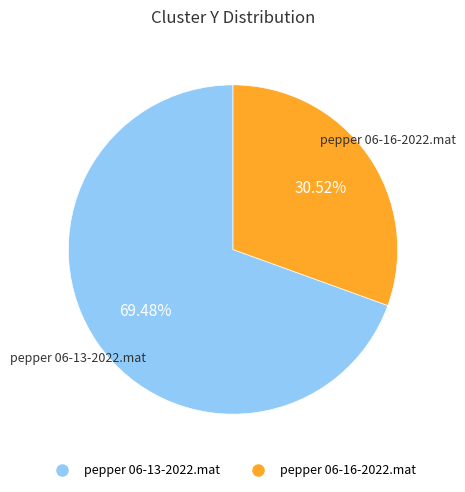

Does any single category account for the majority?

Yes